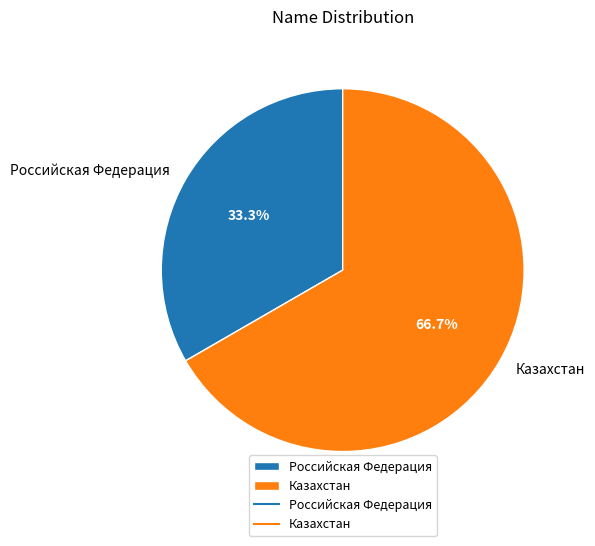

Does any single category account for the majority?

Yes